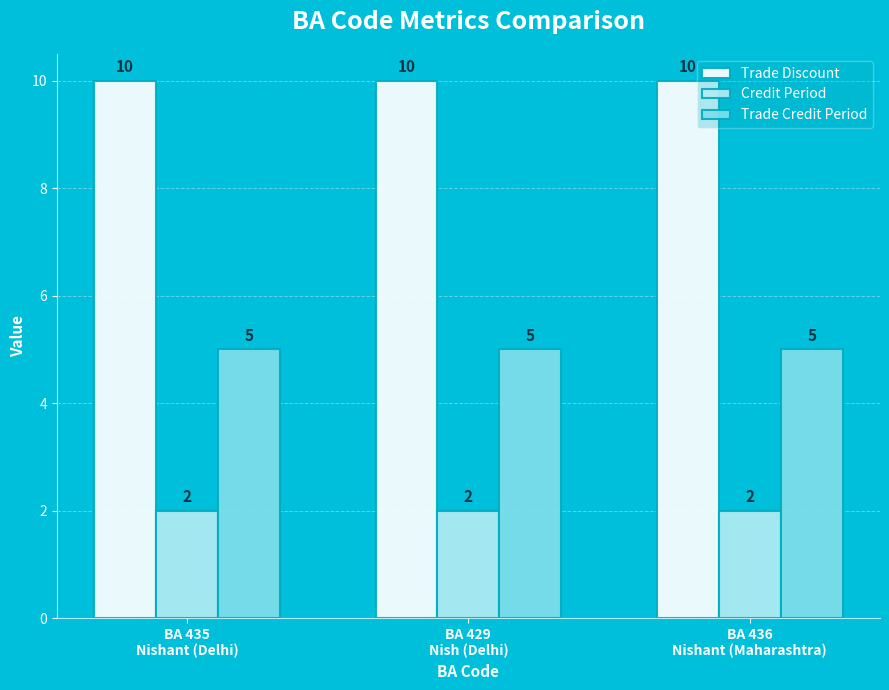

What are all the series names shown in the legend?

Trade Discount, Credit Period, Trade Credit Period